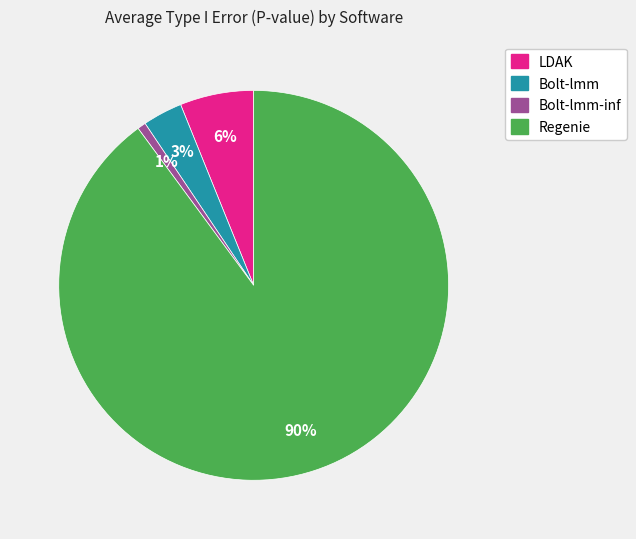

To the nearest percent, what is the average slice percentage?

25%